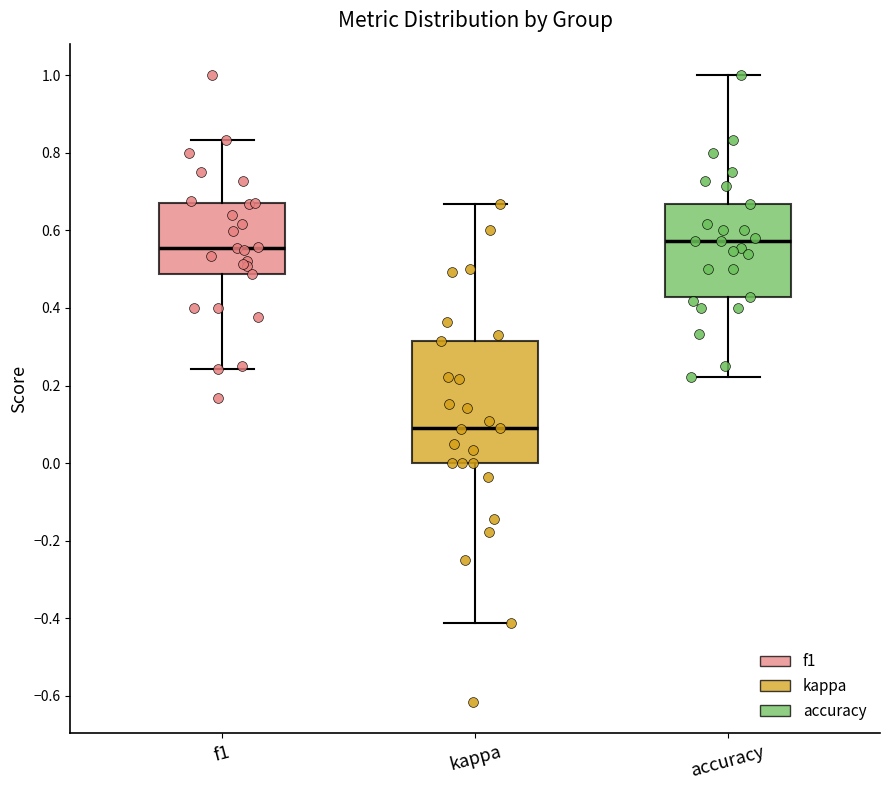

Which box has the lowest median line?

kappa